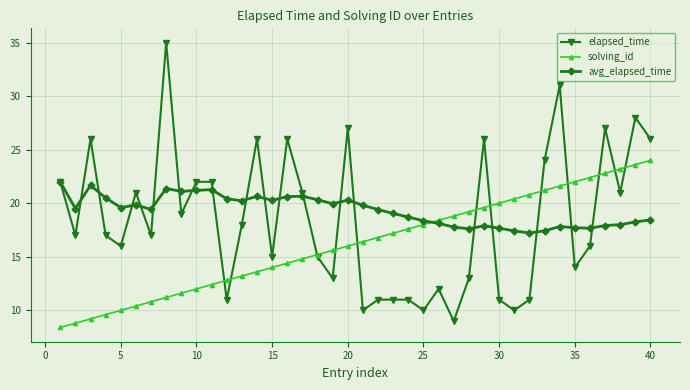

After their last crossing, which series has the higher values: avg_elapsed_time or solving_id?

solving_id